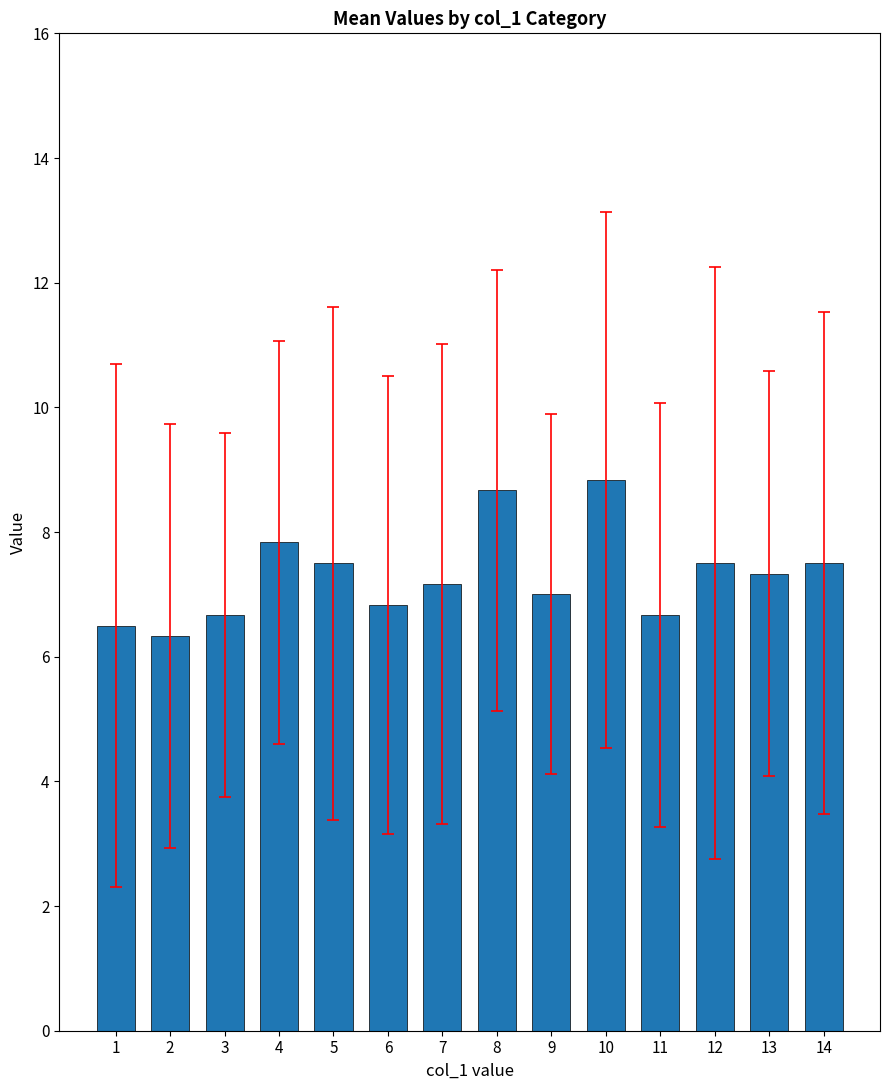

What is the difference between the values at 13 and 9?

0.3